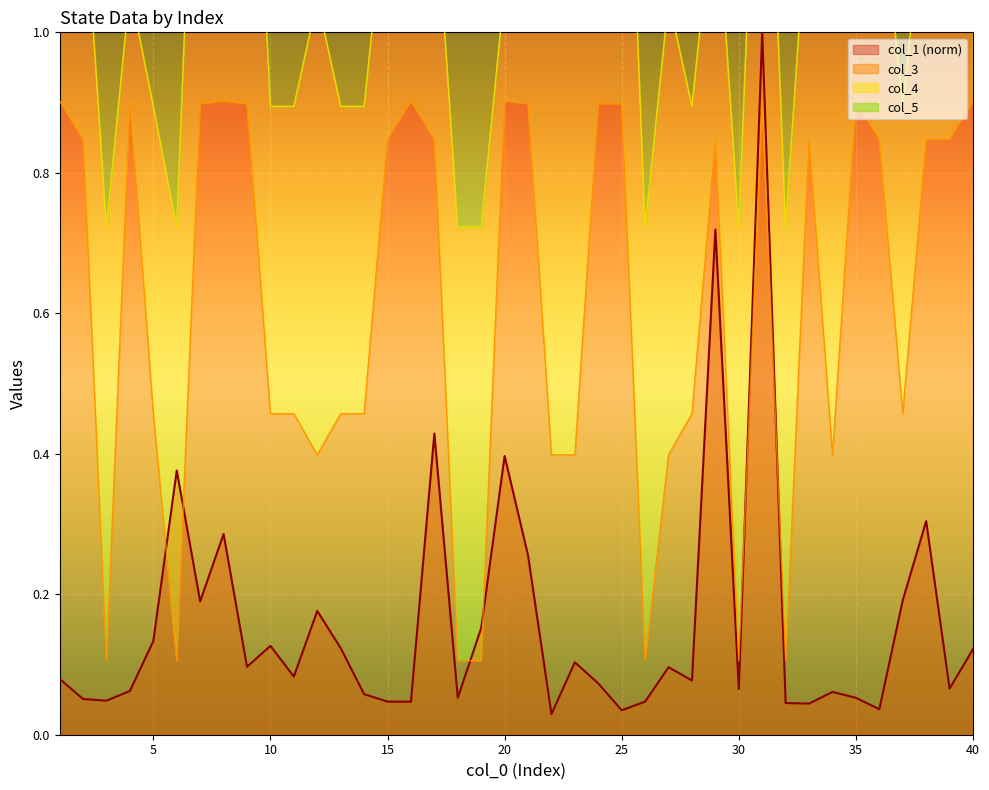

What is the sum of the col_3 values at 24 and 9?

1.8